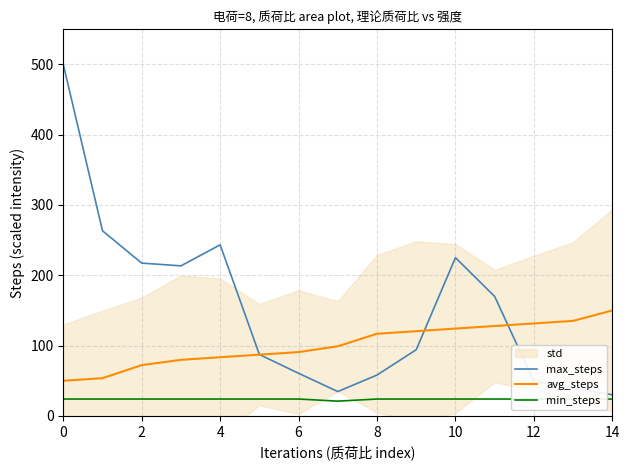

Is it true that min_steps equals 24.0 at 14?

True